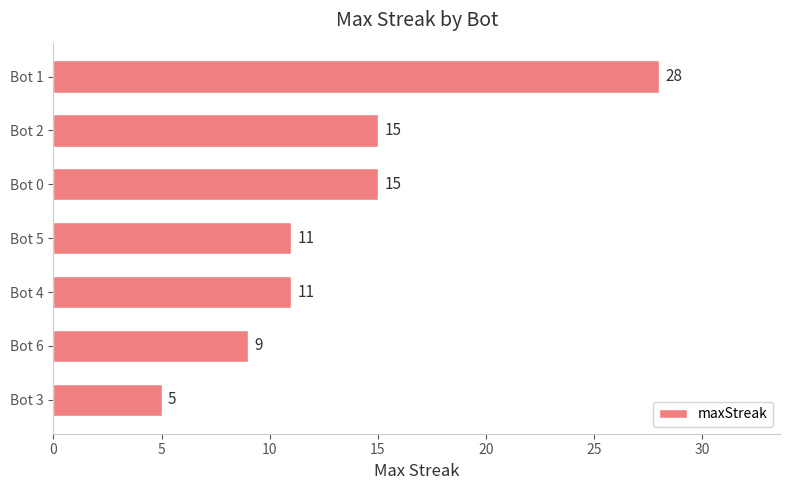

What position from the top is Bot 0?

3